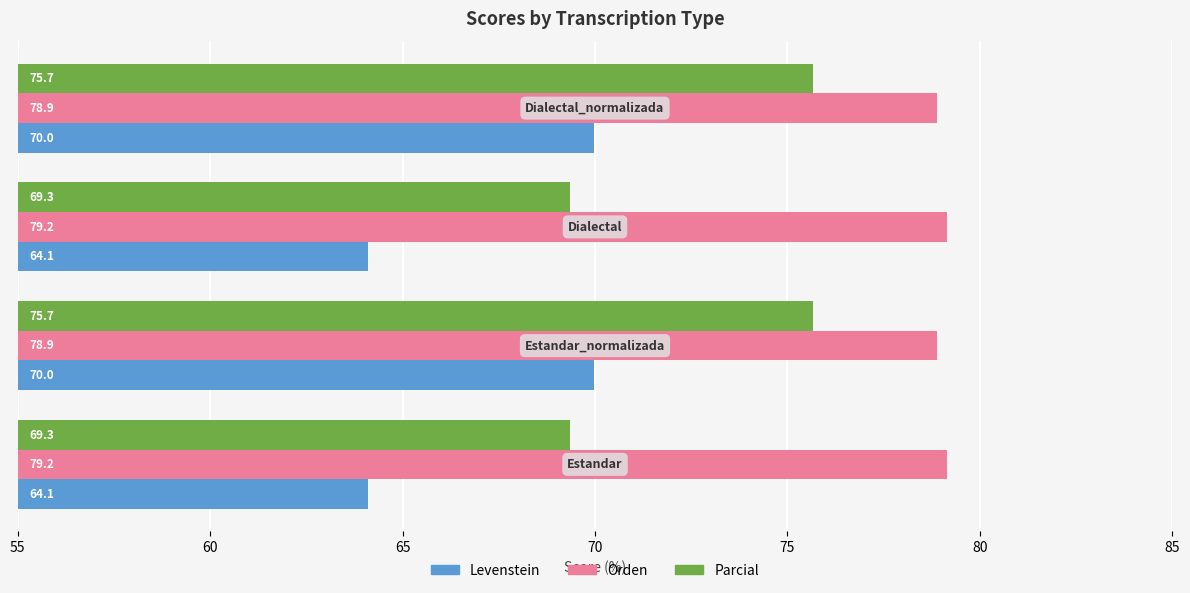

Which series has the largest range (max minus min)?

Parcial